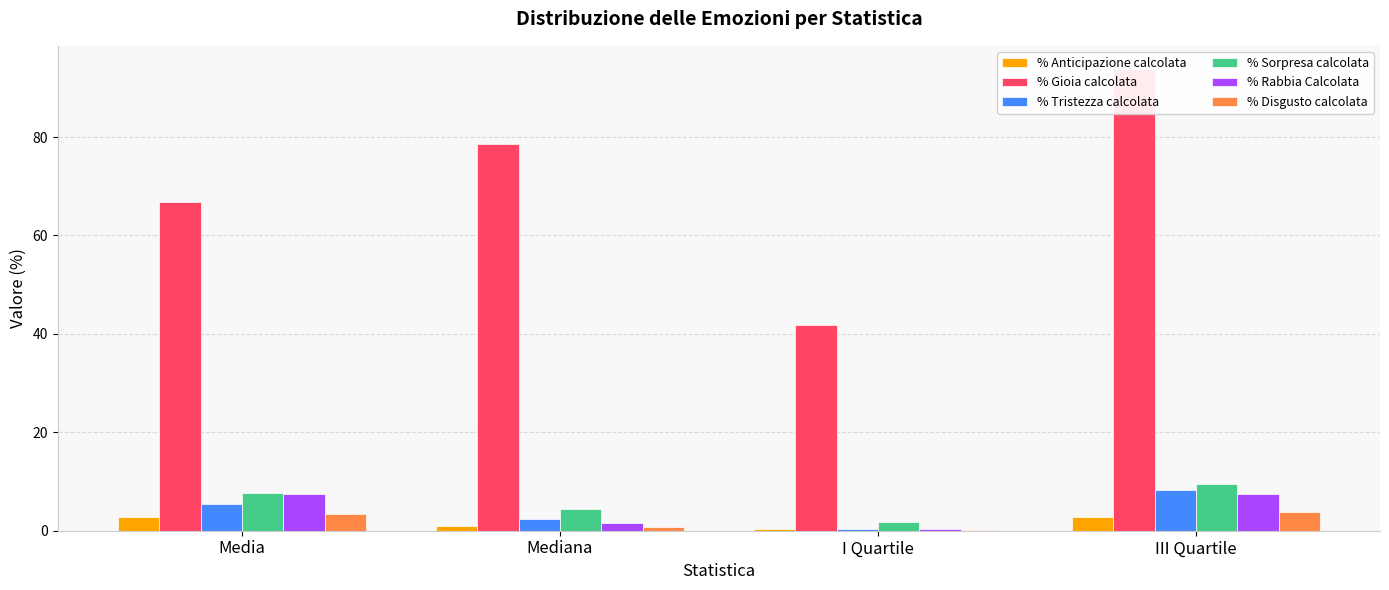

How many groups of bars are there?

4